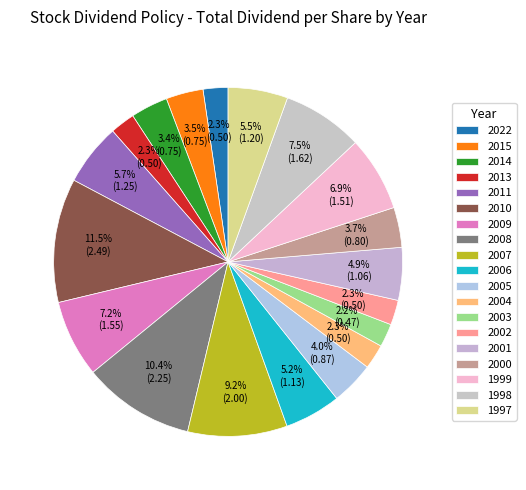

How many slices are in this pie chart?

19